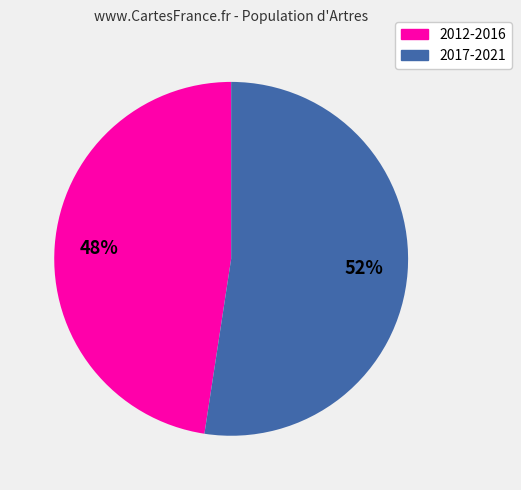

Does 2012-2016 represent more than half of the total?

No